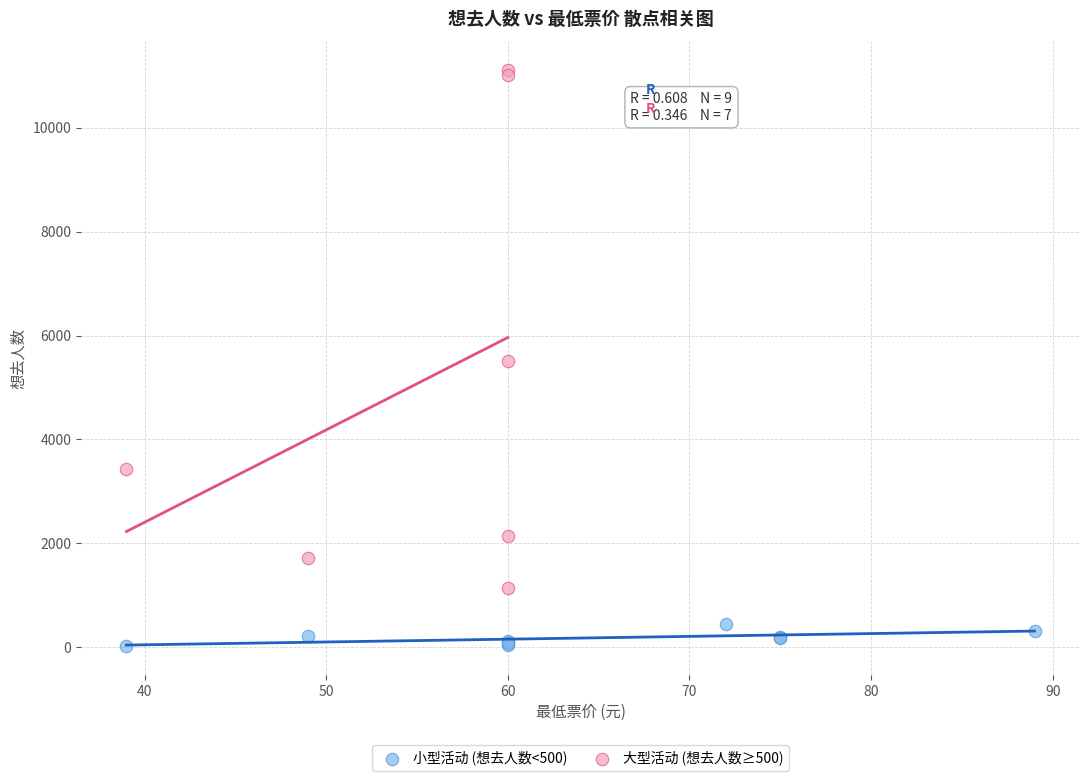

Which series reaches the minimum Y coordinate?

小型活动 (想去人数<500)